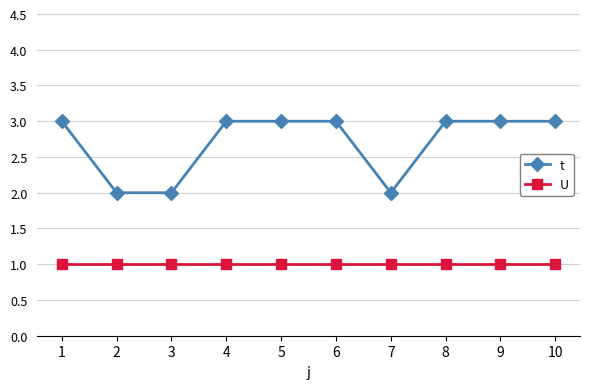

Reading right to left, extract all data points from this chart.

t: 10=3	9=3	8=3	7=2	6=3	5=3	4=3	3=2	2=2	1=3
U: 10=1	9=1	8=1	7=1	6=1	5=1	4=1	3=1	2=1	1=1